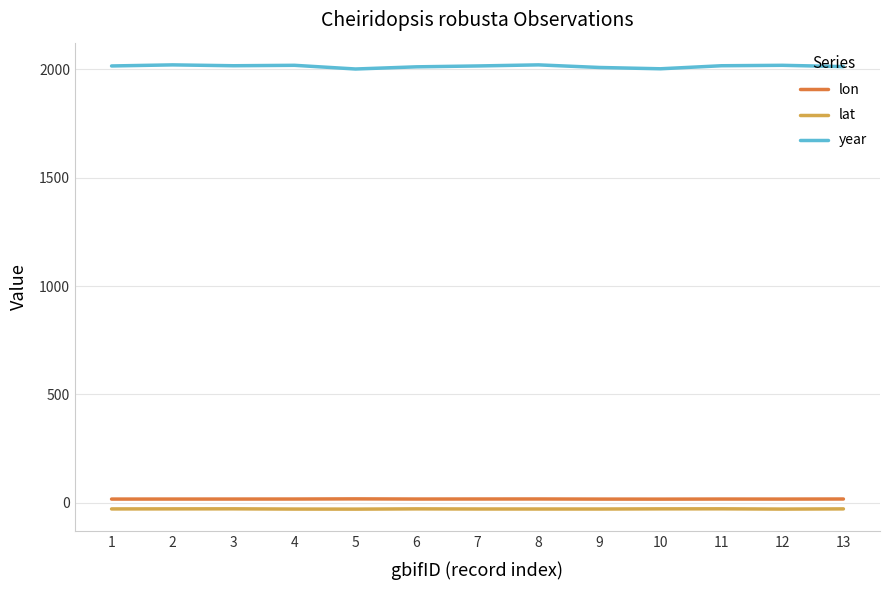

The value of year at 6 is 2012.0. True or false?

True